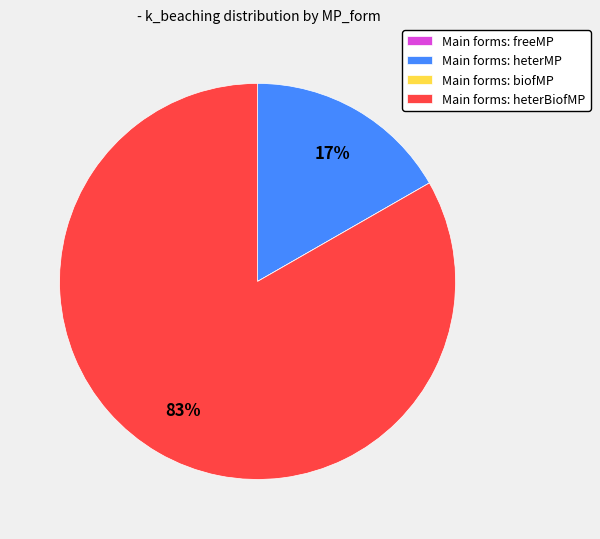

Which slice is the largest?

Main forms: heterBiofMP